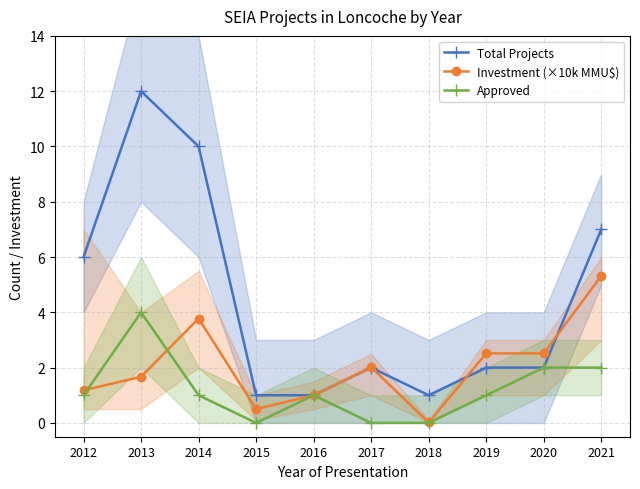

Rank the series at 2015 from lowest to highest value.

Approved, Investment (×10k MMU$), Total Projects